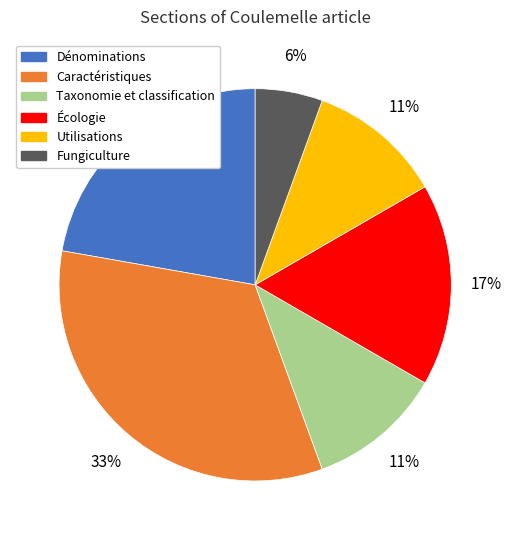

Which slice is the smallest?

Fungiculture